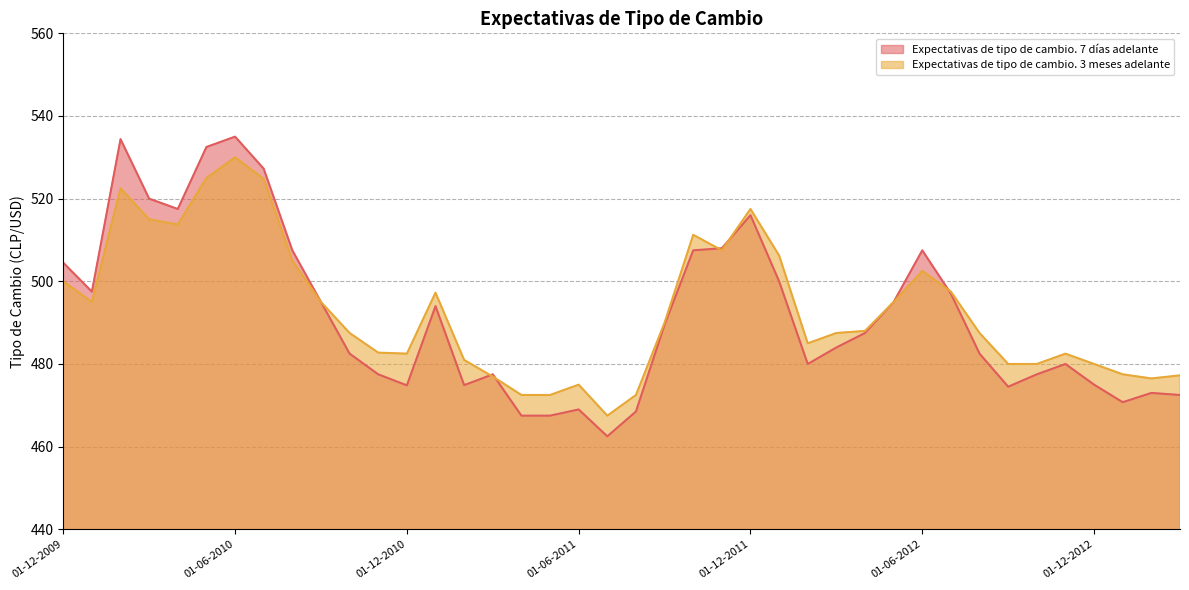

What is the label of the 29th point from the left?

01-04-2012